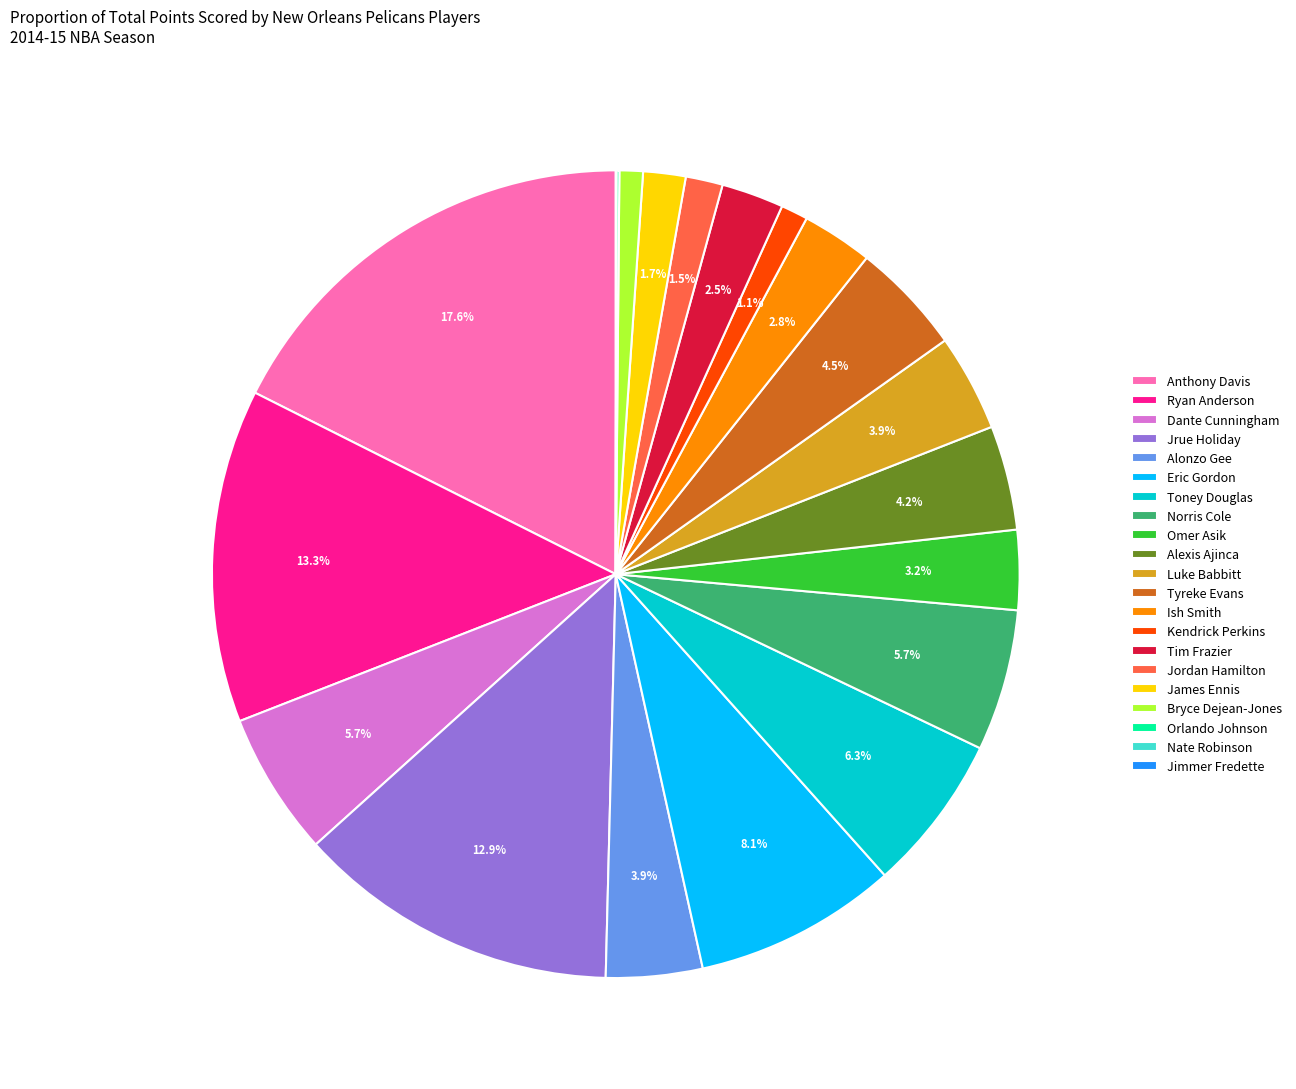

Is Anthony Davis the majority of the pie?

No